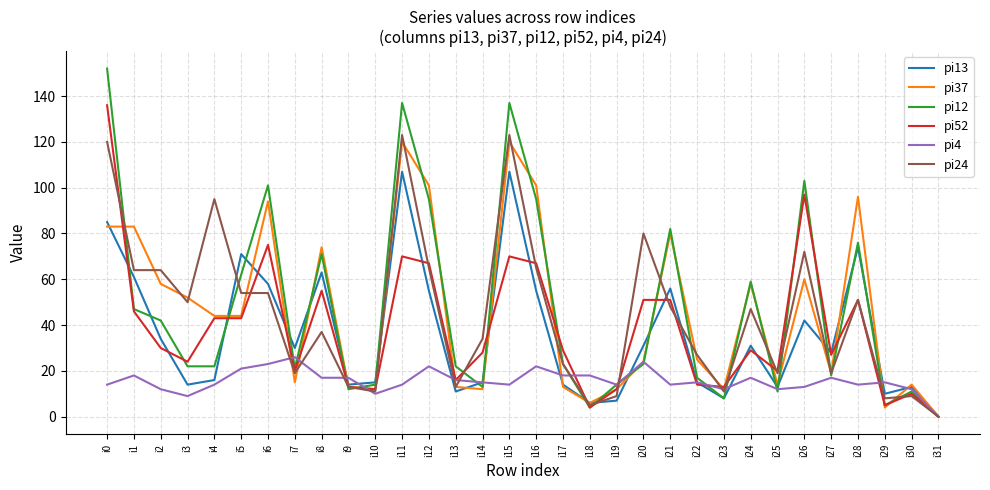

What is the difference between the second highest and second lowest values in the pi37 series?

116